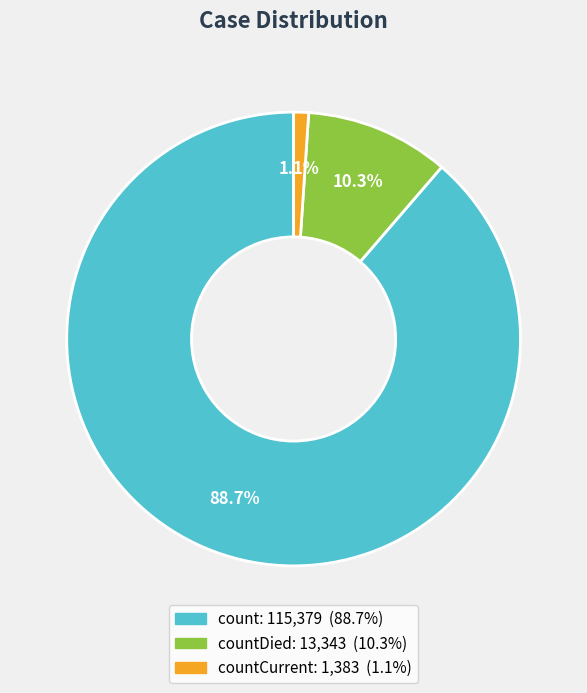

To the nearest percent, what is the difference between the largest and smallest slice percentages?

88%